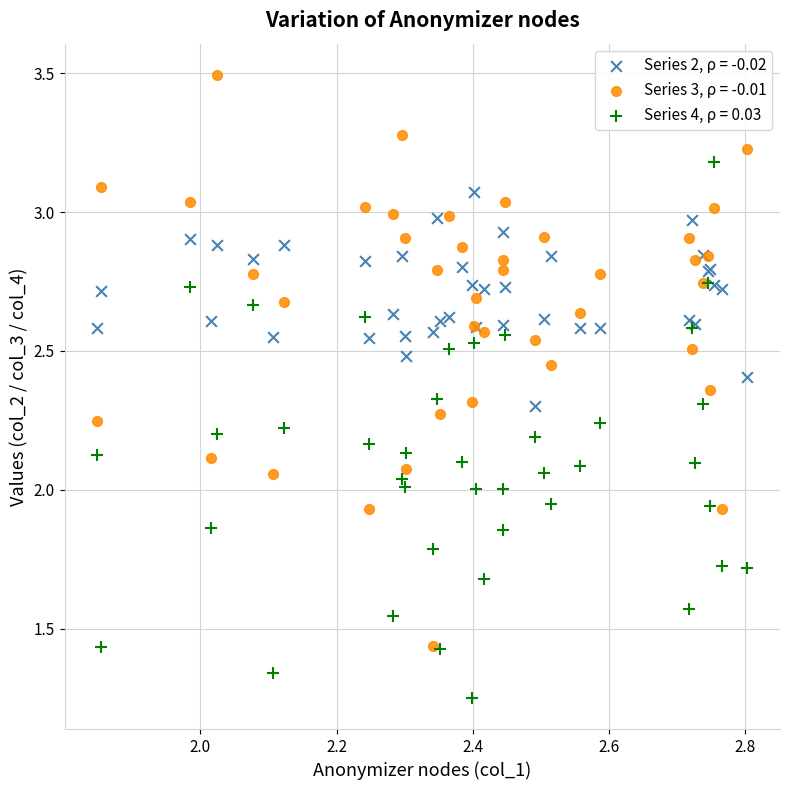

What are all the series names shown in the legend?

Series 2, ρ = -0.02, Series 3, ρ = -0.01, Series 4, ρ = 0.03